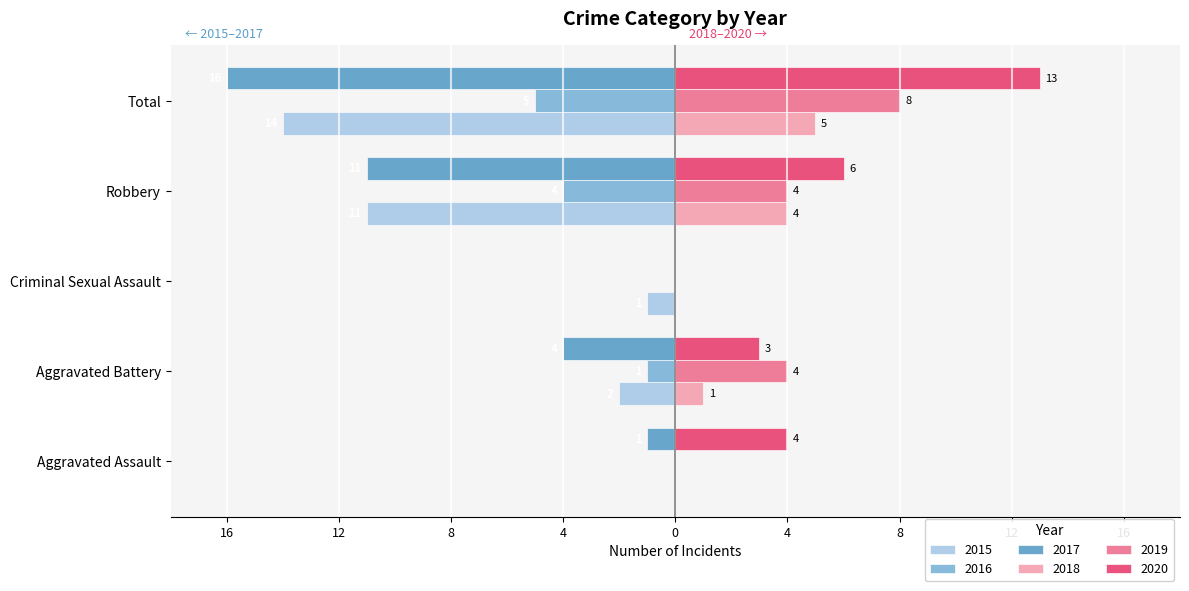

What are all the series names shown in the legend?

2015, 2016, 2017, 2018, 2019, 2020